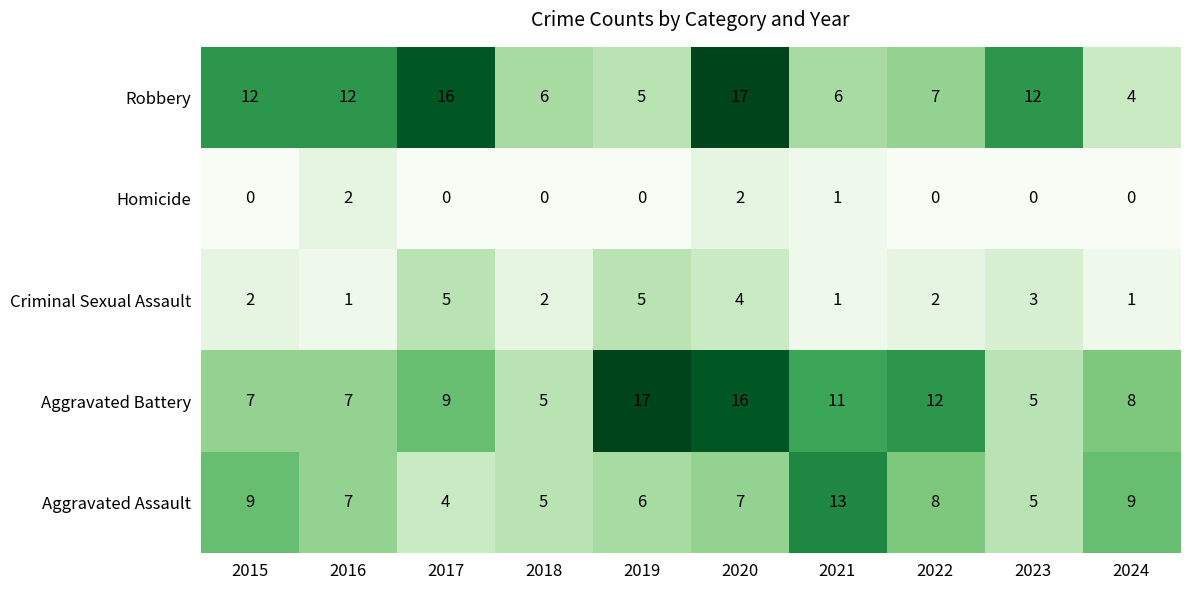

At how many categories does at least one series exceed 2?

10